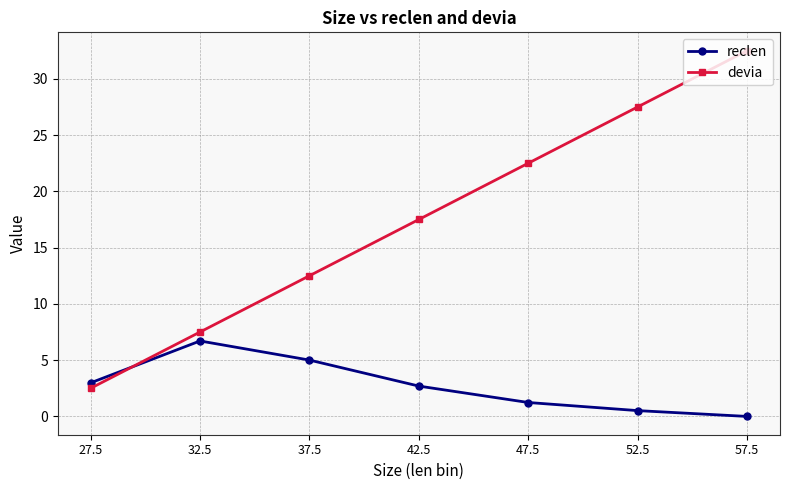

What is the value of the reclen point at the 2nd from the left?

6.7